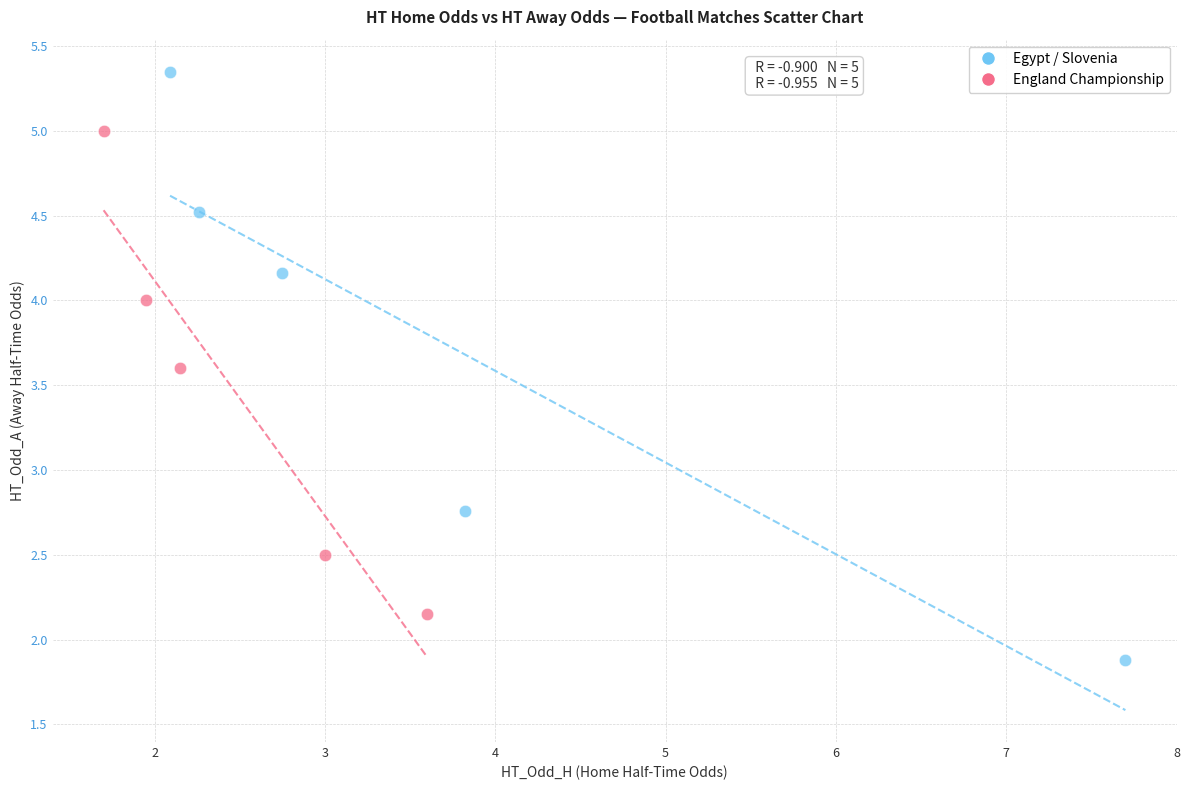

Which series reaches the minimum Y coordinate?

Egypt / Slovenia